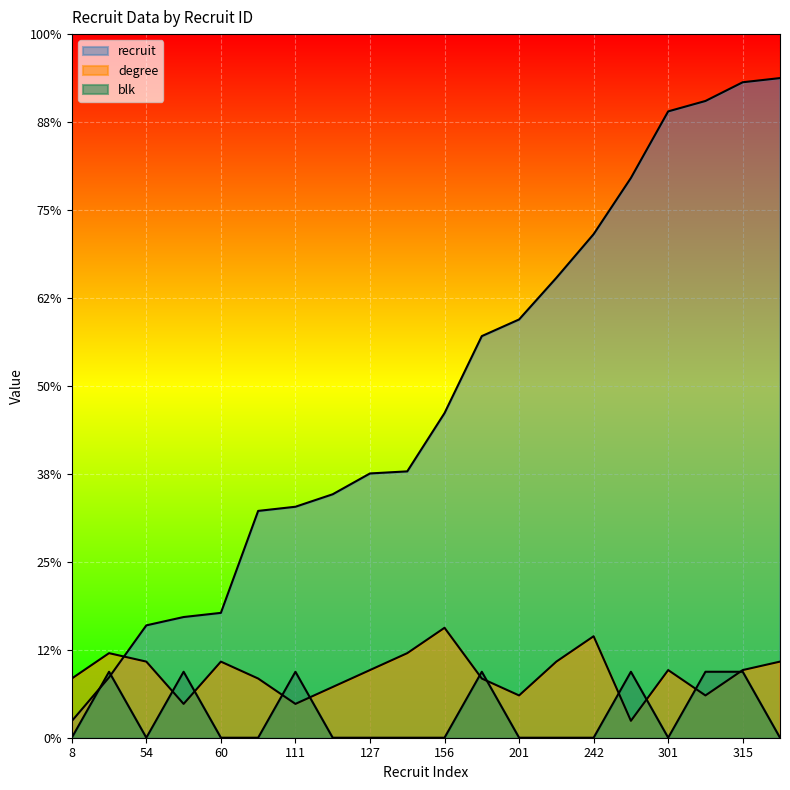

Where is the first local minimum for degree?

58